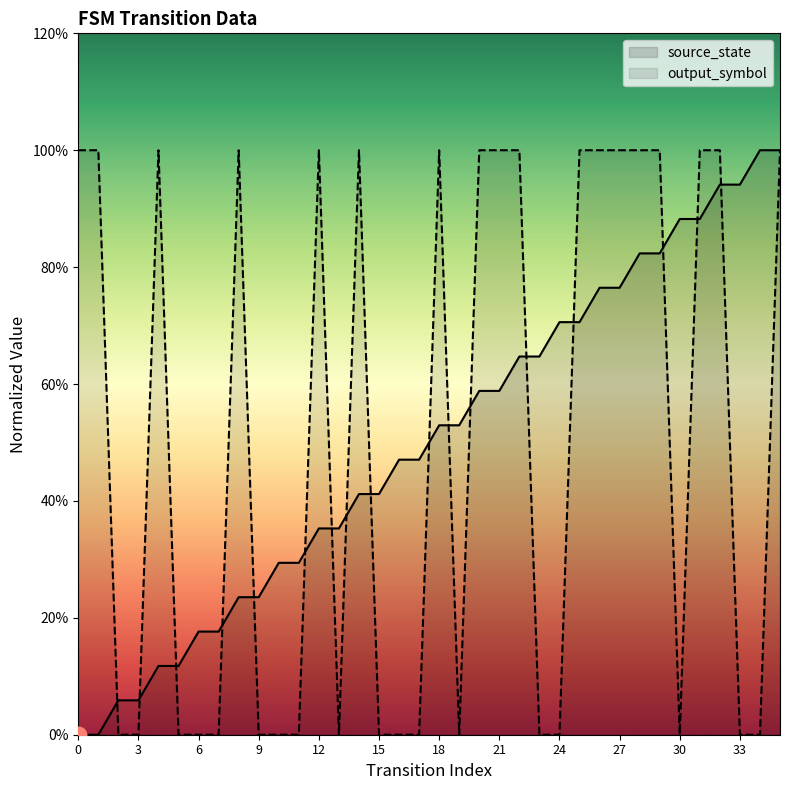

What is the value of the source_state point at the 5th from the left?

0.1